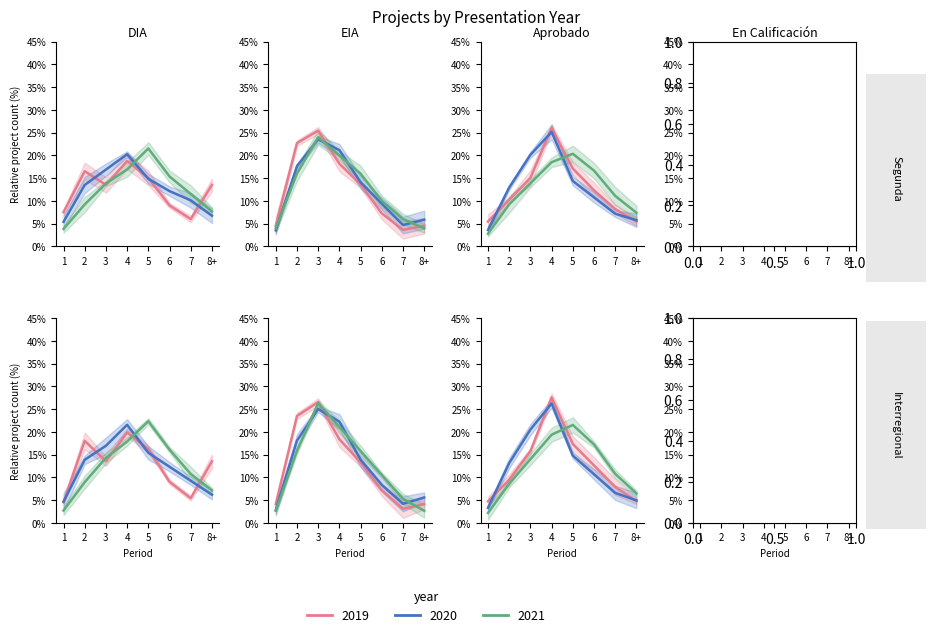

At how many categories does at least one series exceed 6?

7